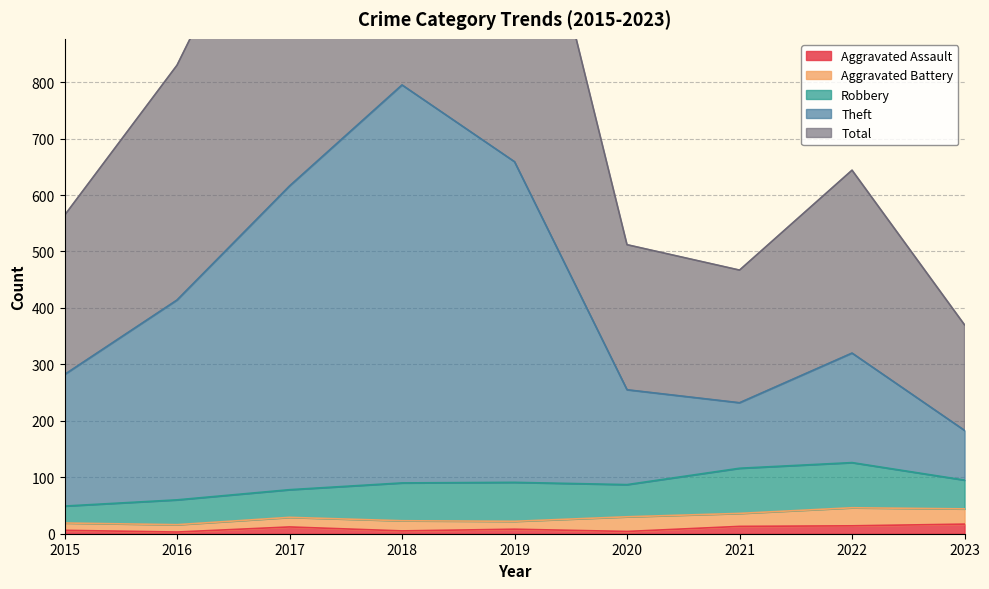

Where does the Aggravated Assault series first go above 8?

2017